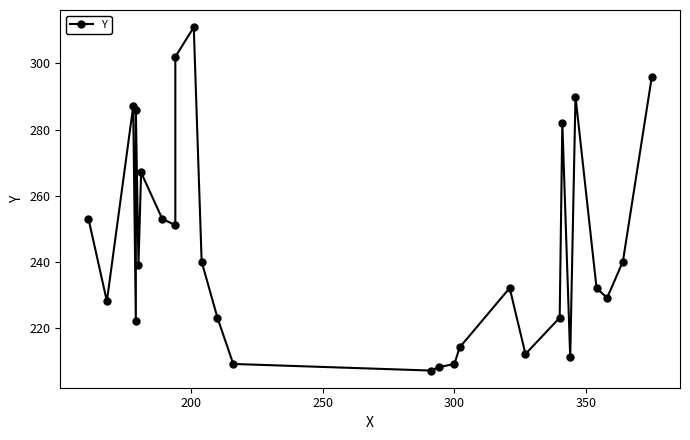

What is the difference between the maximum and minimum values?

104